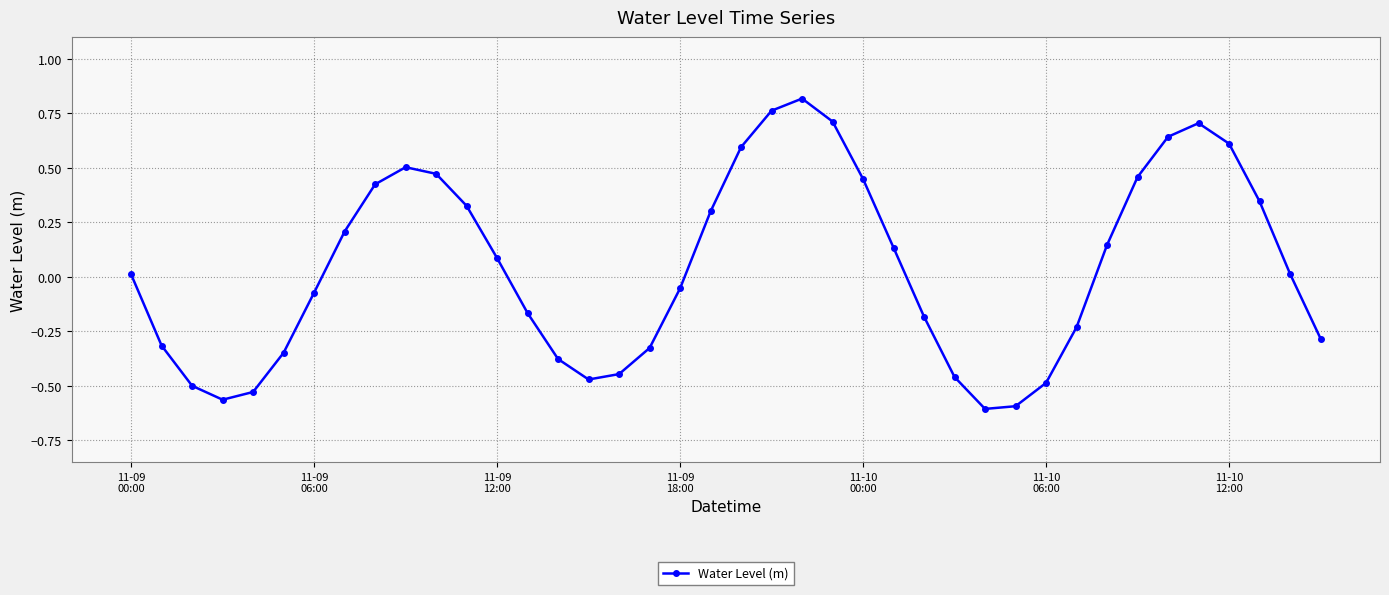

What is the difference between the maximum and minimum values?

1.4